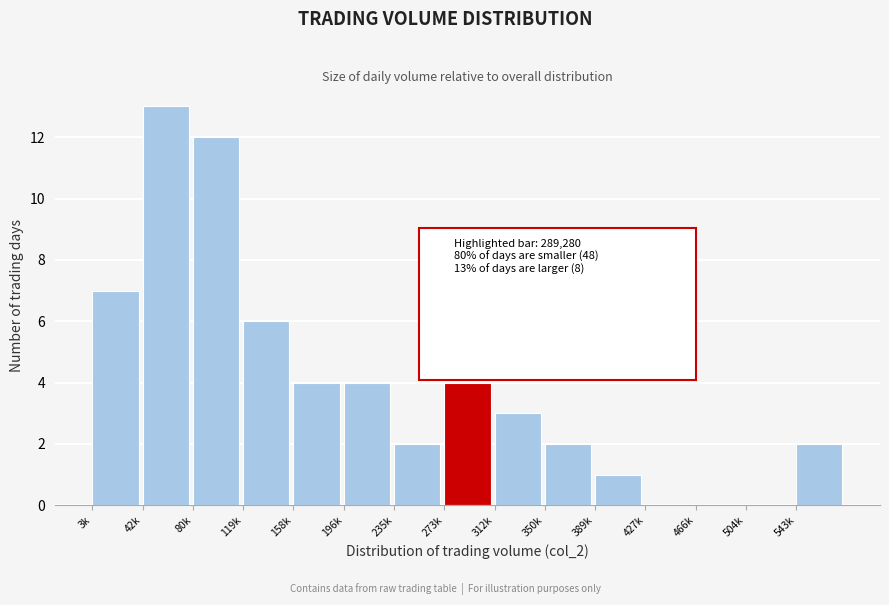

Reading left to right, list all the values displayed in this chart.

3k=7	42k=13	80k=12	119k=6	158k=4	196k=4	235k=2	273k=4	312k=3	350k=2	389k=1	427k=0	466k=0	504k=0	543k=2